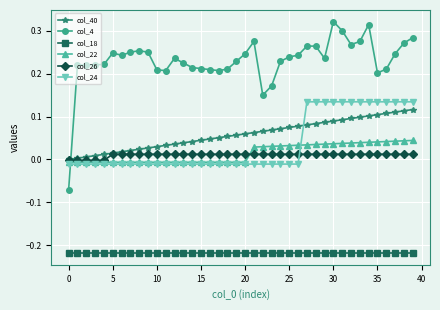

Which series has the widest spread of values?

col_4